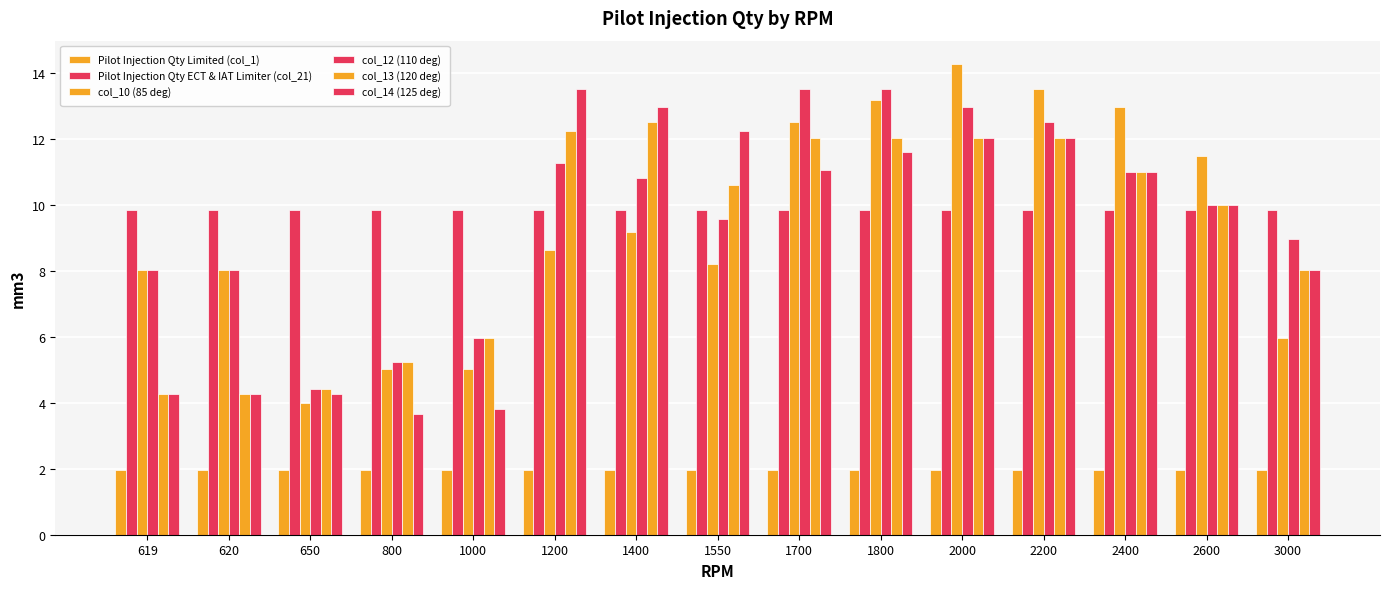

How many bars are there in each group?

6